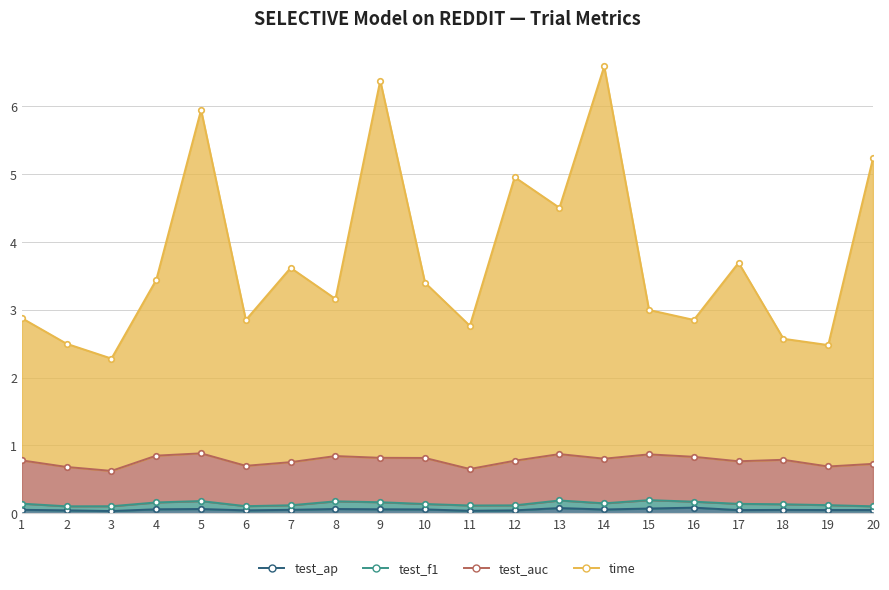

What is the value of the test_f1 point at the 2nd from the left?

0.1